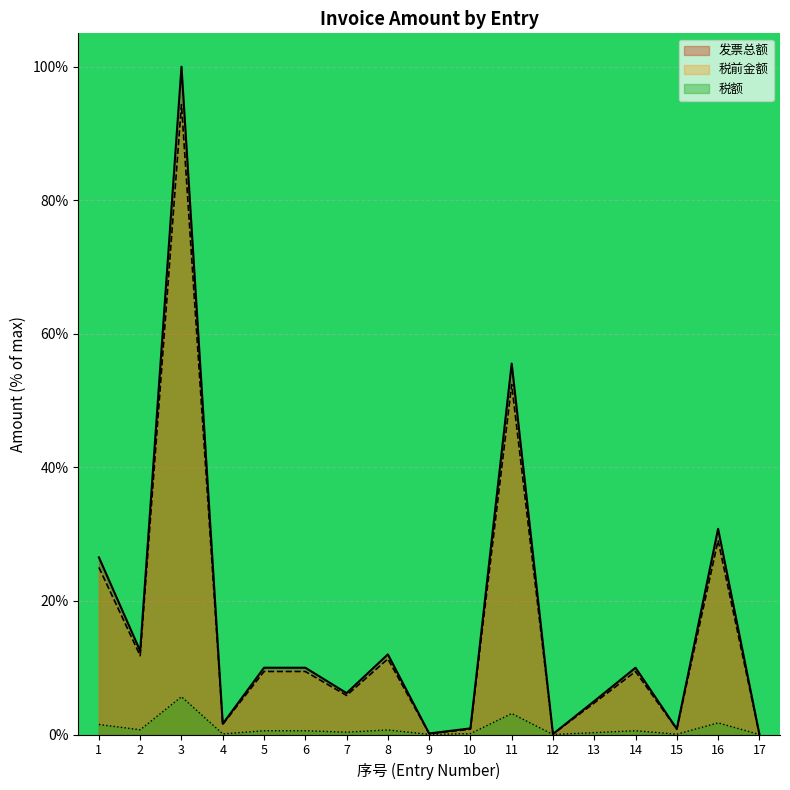

What is the greatest value displayed?

100.0